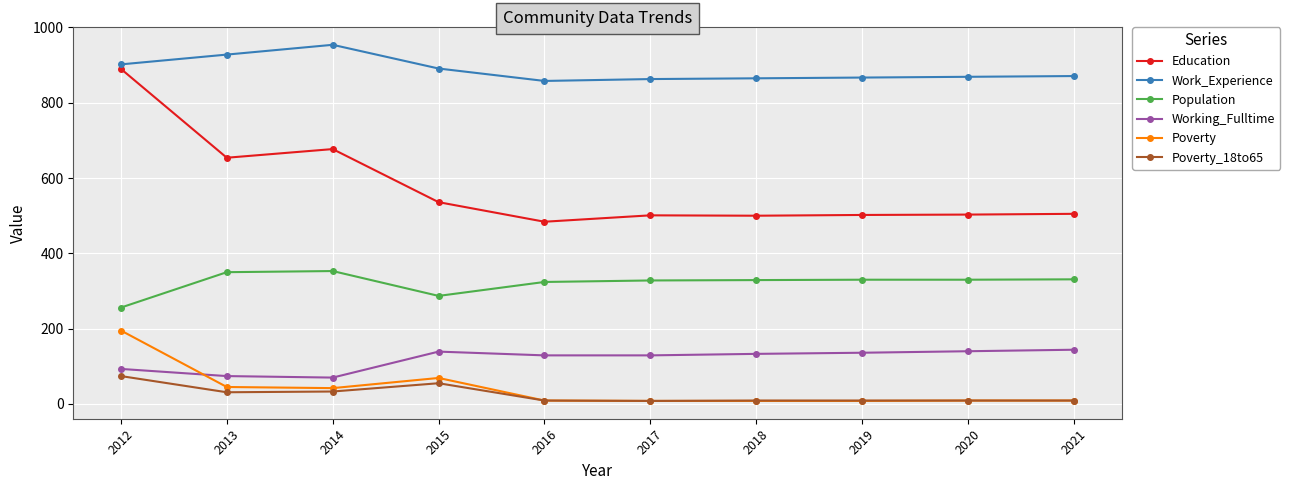

What is the sum of the Poverty values at 2015 and 2012?

264